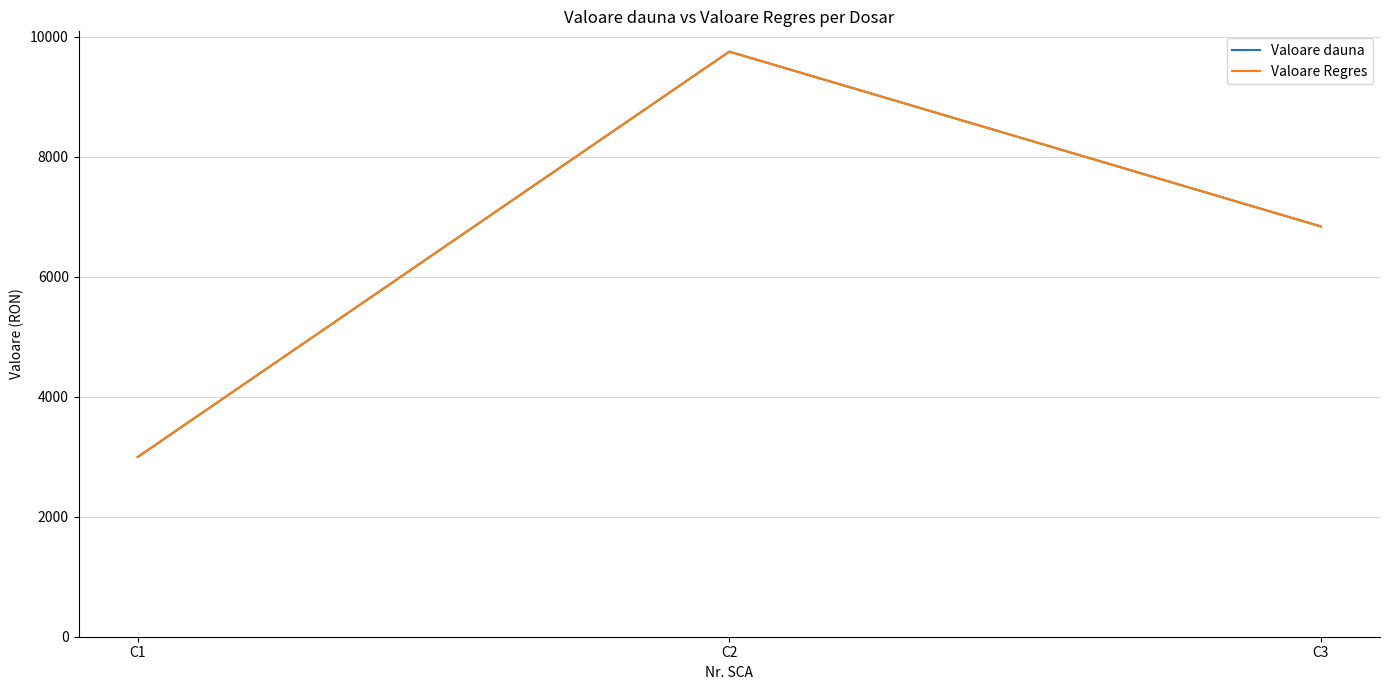

Does the chart have visible grid lines?

Yes